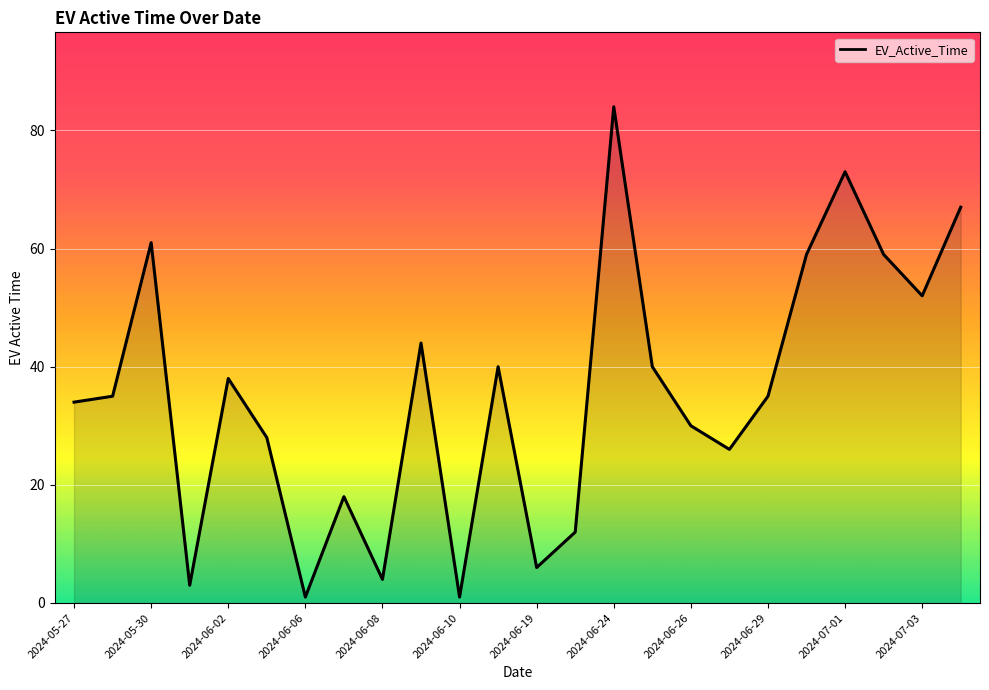

What is the maximum value shown in the chart?

84